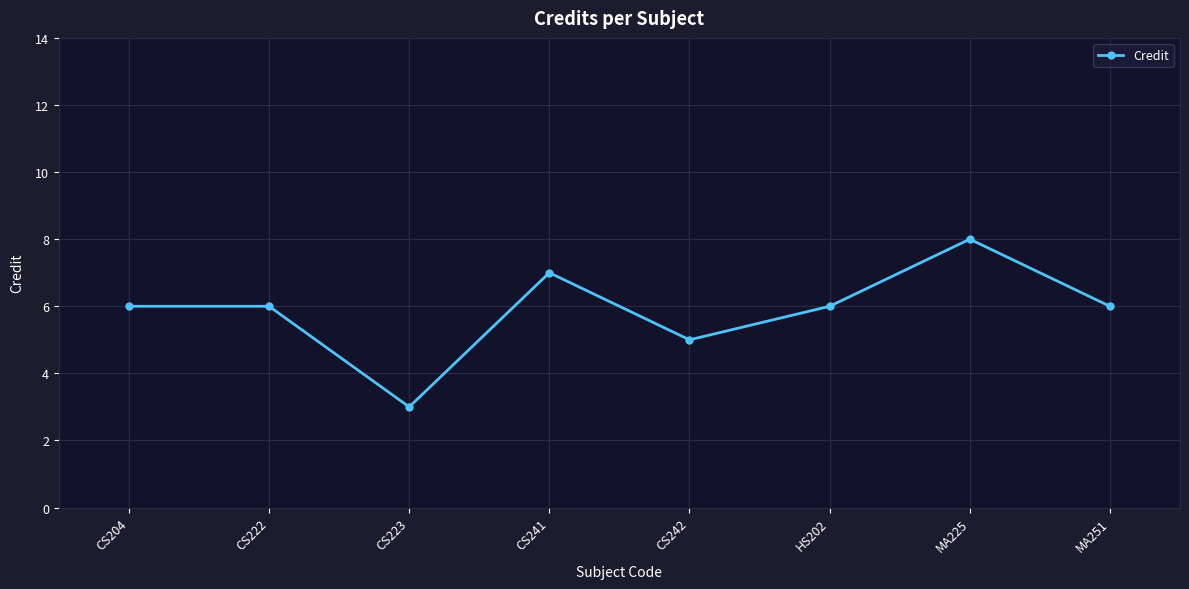

How many points are lower than both their immediate neighbors (excluding endpoints)?

2